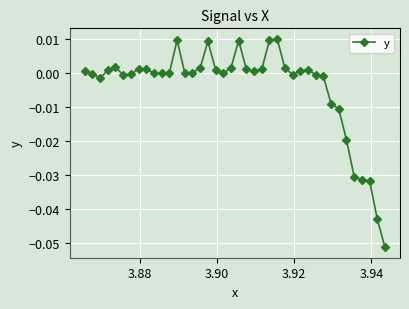

Does the chart display data point markers on the line(s)?

Yes